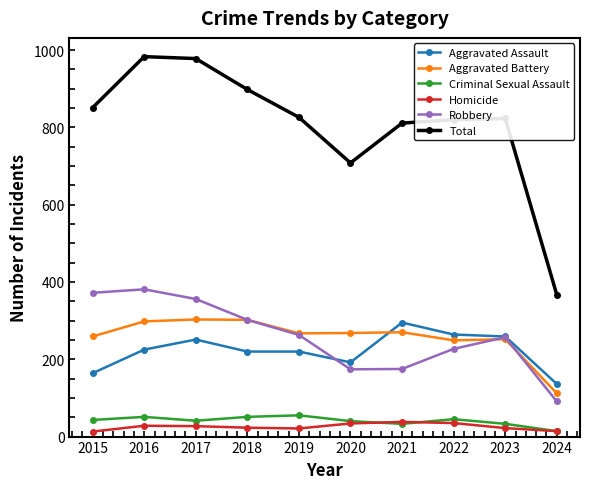

At how many categories does at least one series exceed 670?

9